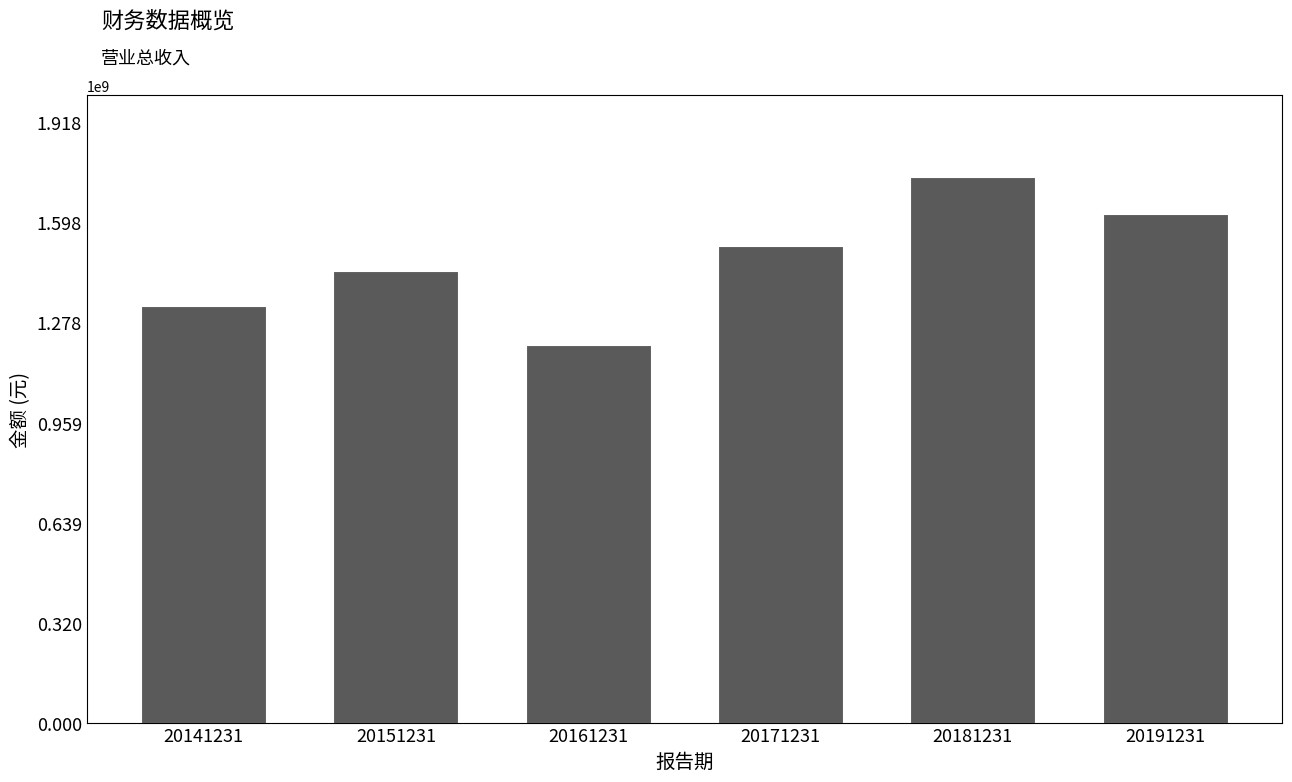

Reading left to right, extract all data points from this chart.

1331056901.4	1442556119.2	1207105311.5	1523618205.9	1743282499.9	1623664210.8